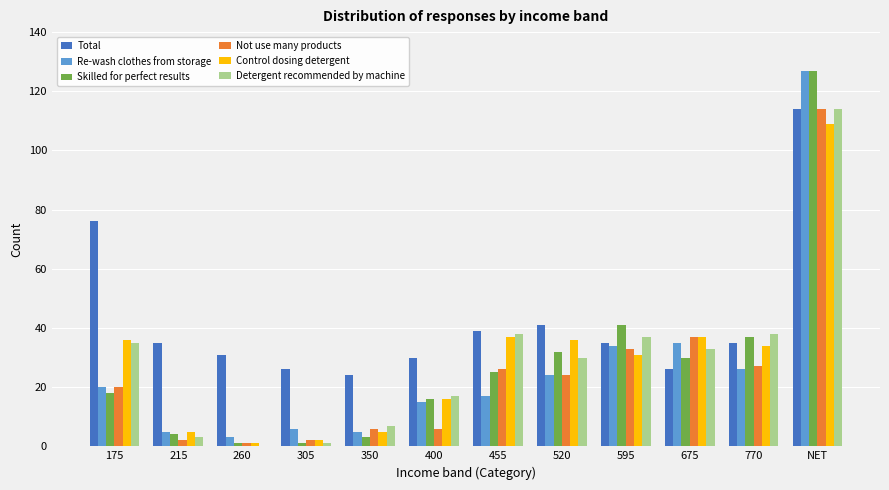

At which label is Not use many products closest to 57?

675